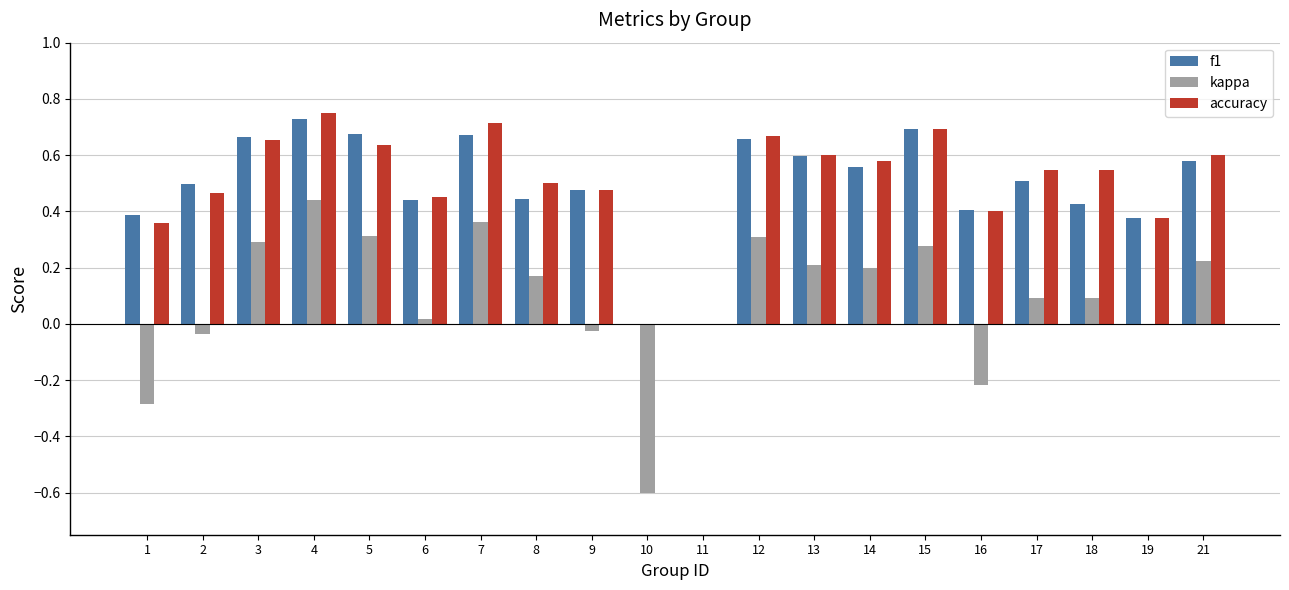

At which category is the sum across all series the highest?

4